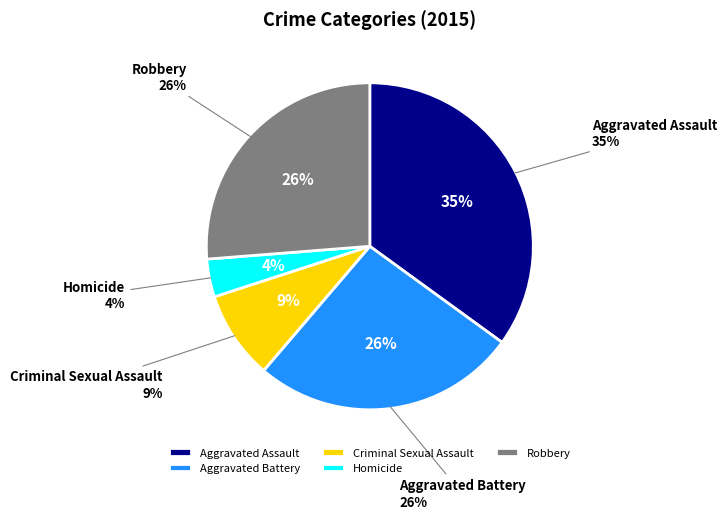

To the nearest percent, what portion does Criminal Sexual Assault represent?

9%